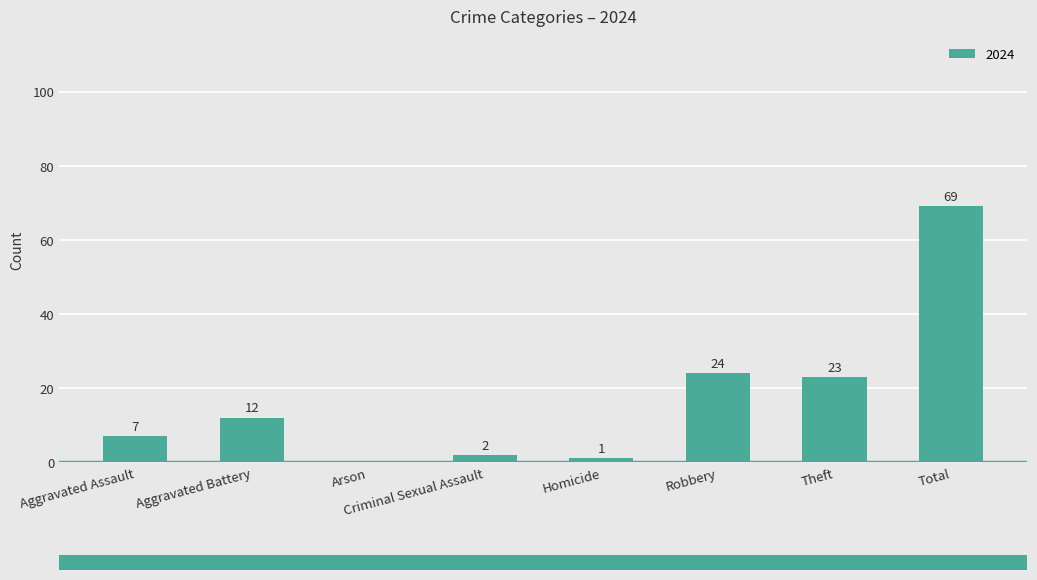

How many categories are shown in the chart?

8